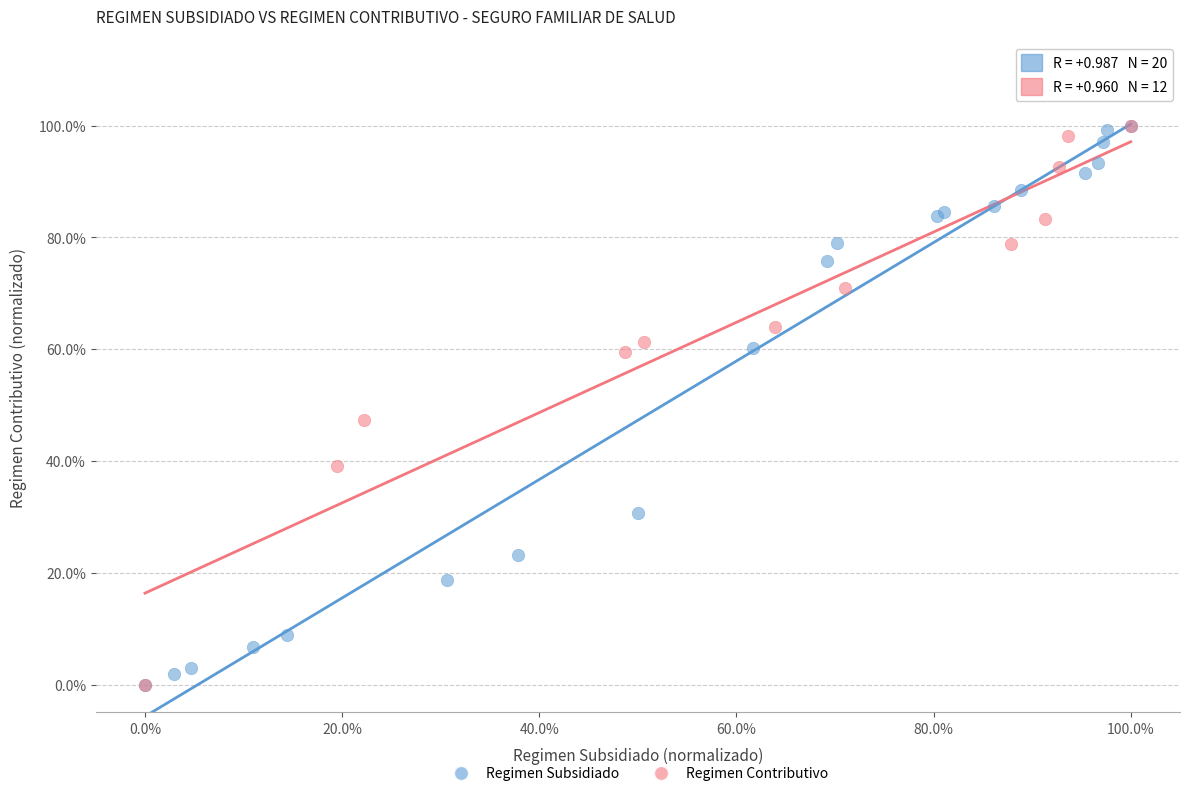

What are all the series names shown in the legend?

Regimen Subsidiado, Regimen Contributivo